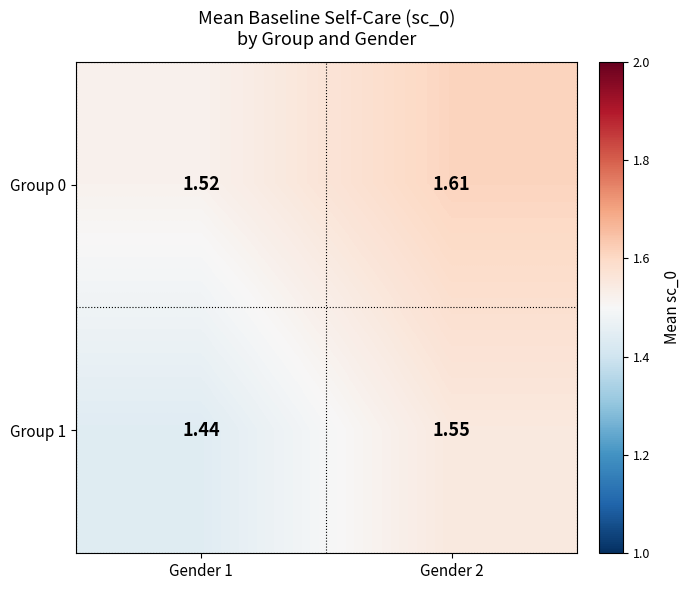

What is the total value across all series at Gender 1?

3.0